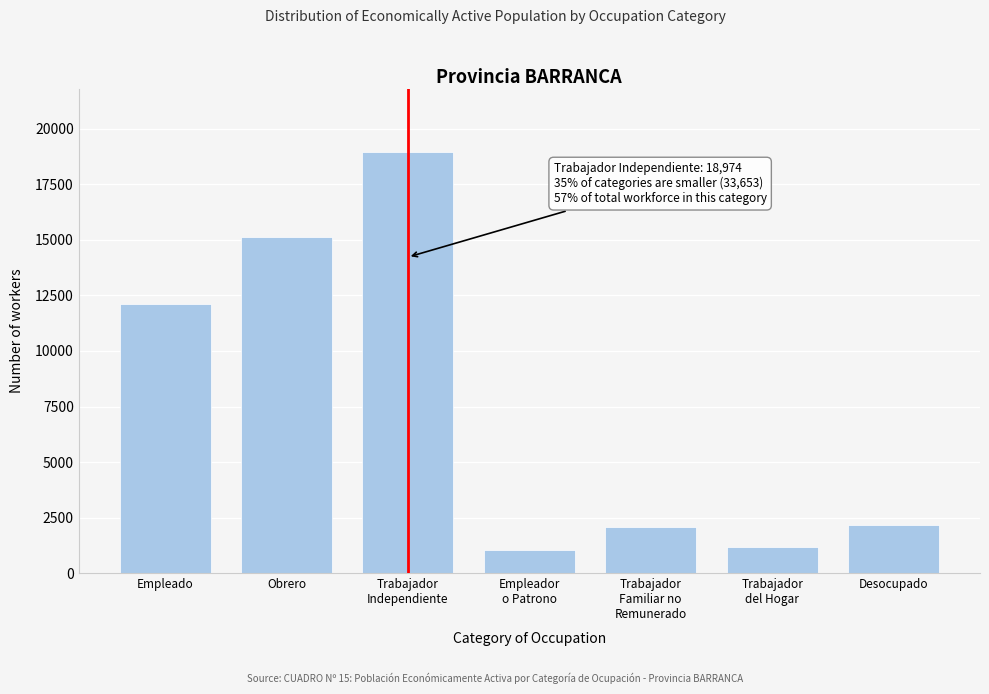

What is the sum of all values?

52627